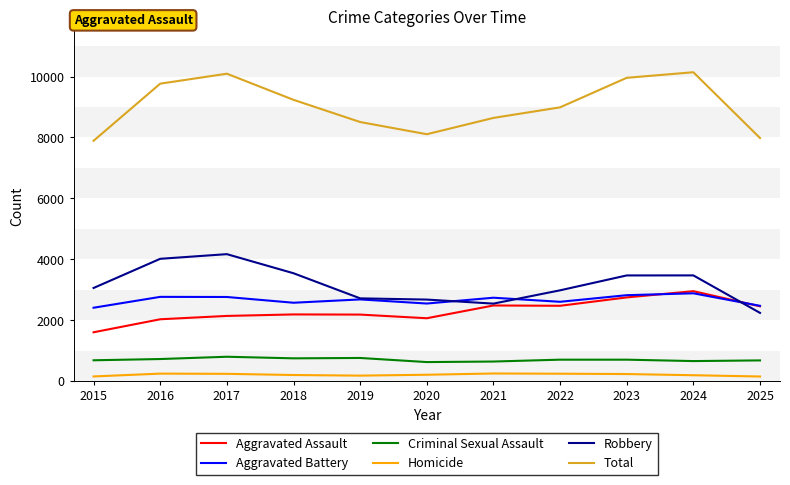

What value does the Robbery series have at 2017, to the nearest 10?

4170